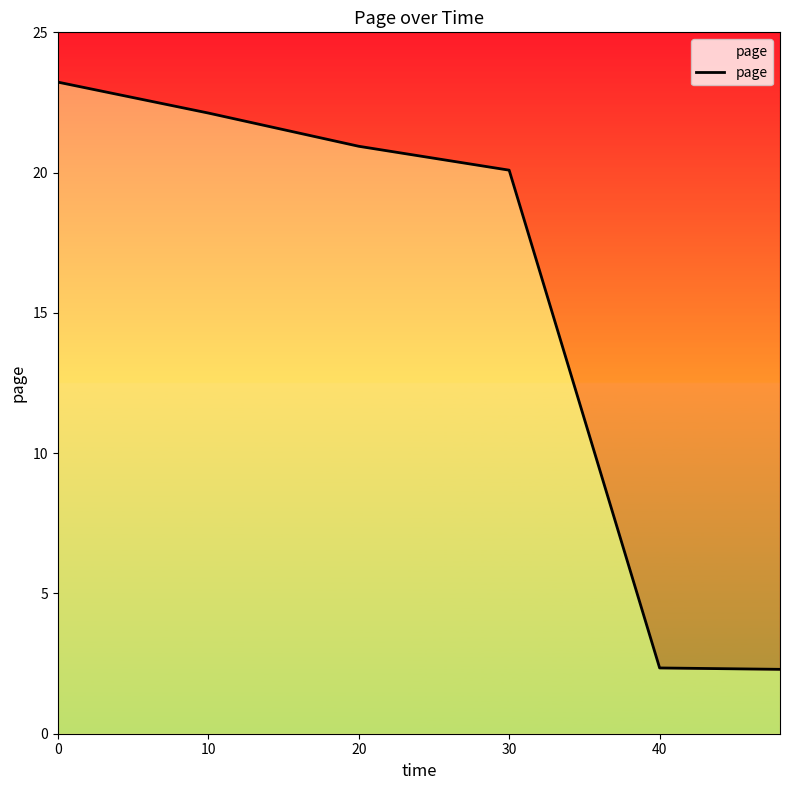

Reading left to right, list all the values displayed in this chart.

23.2	22.1	20.9	20.1	2.3	2.3